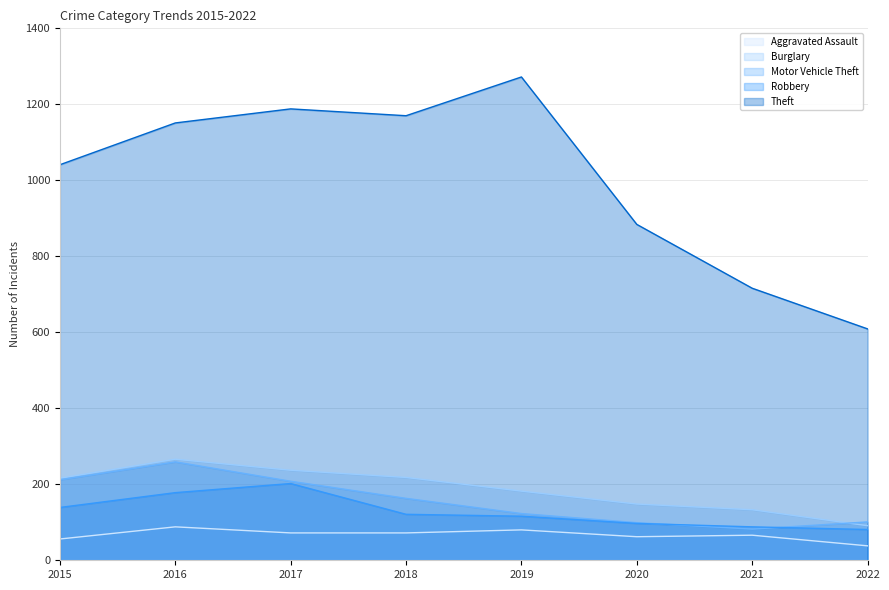

What is the value of the Robbery point at the 3rd from the left?

202